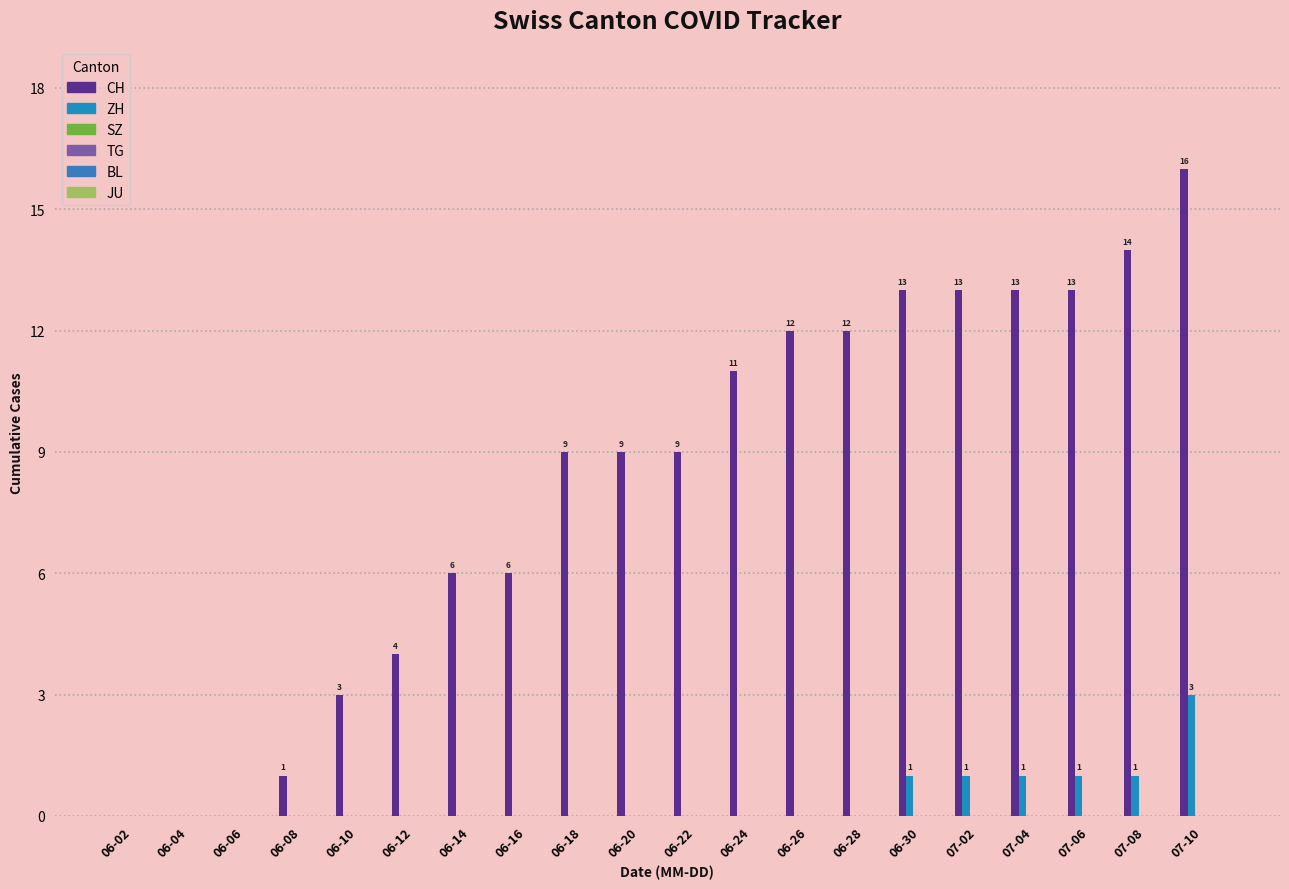

What is the label of the 18th bar from the left?

07-06